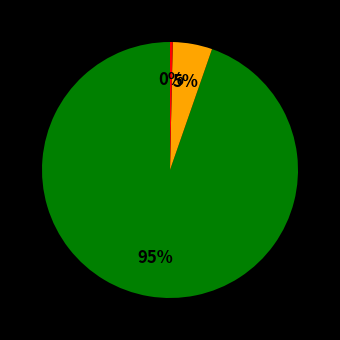

Does any single category account for the majority?

Yes